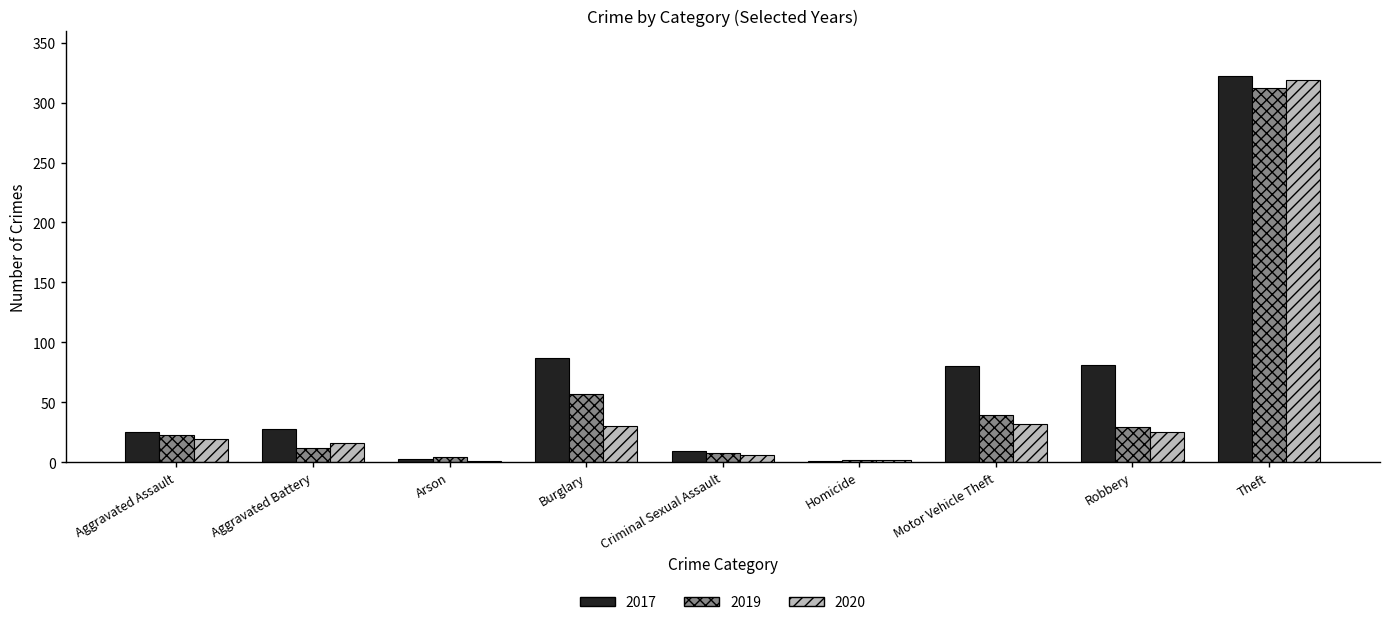

True or false: 2017 has a value of 9 at Criminal Sexual Assault.

True